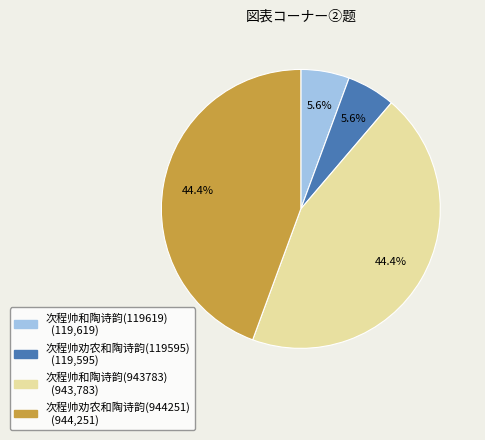

Approximately how many times larger is the value at 次程帅和陶诗韵(943783) compared to 次程帅和陶诗韵(119619)?

7.9